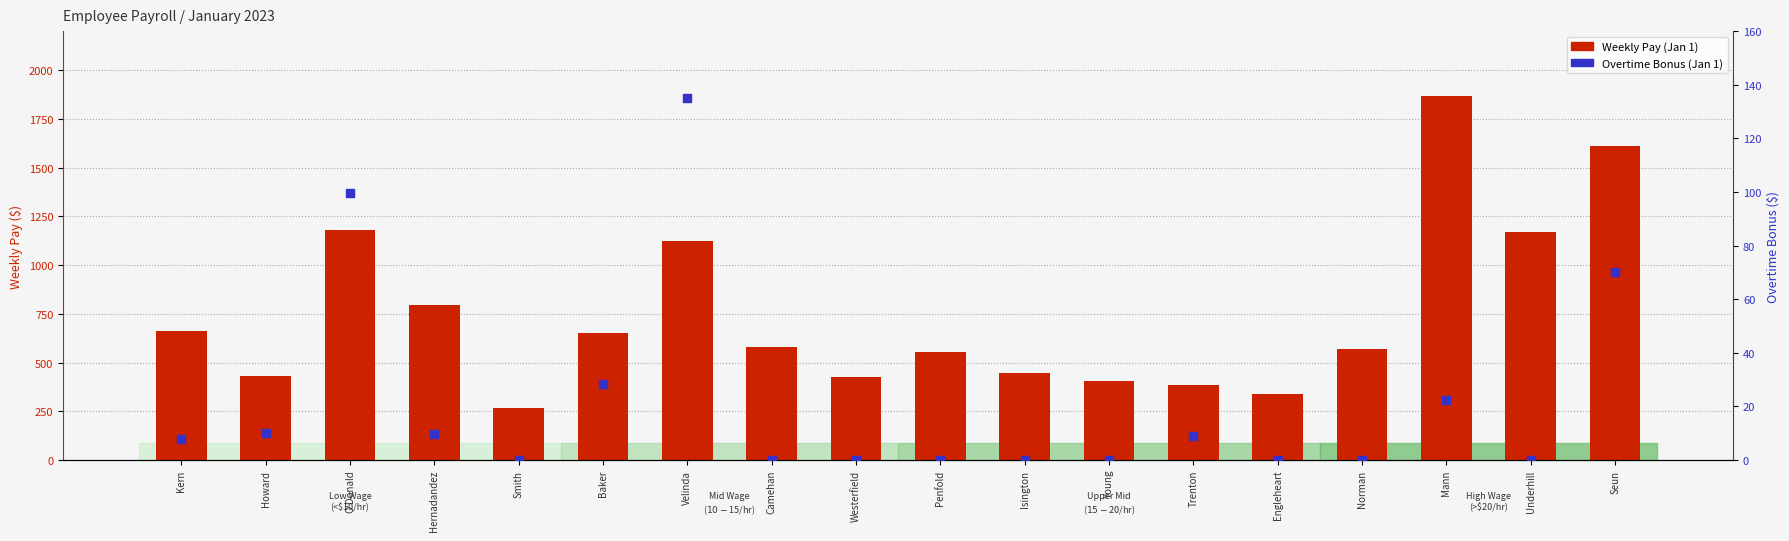

Which series reaches the maximum Y coordinate?

Weekly Pay (Jan 1)